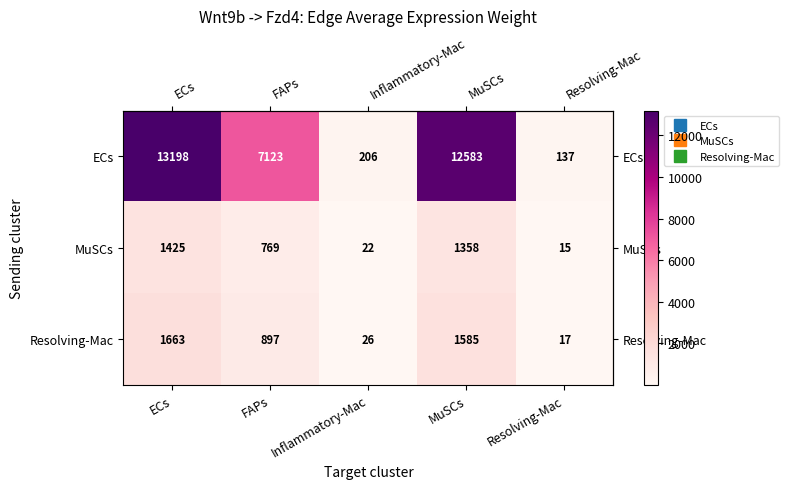

What is the spread (max minus min) of values at Resolving-Mac?

122